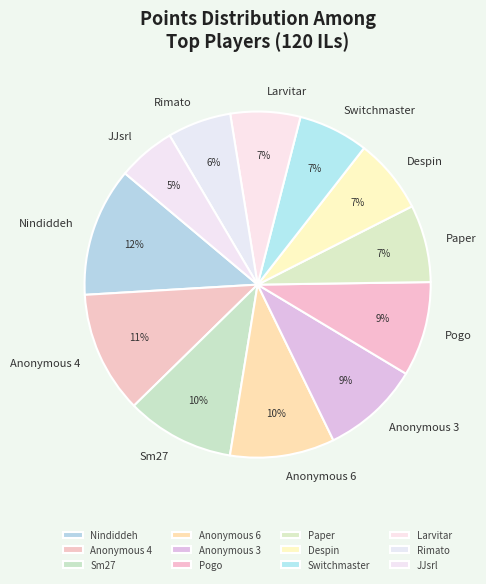

Count the number of slices in the pie.

12